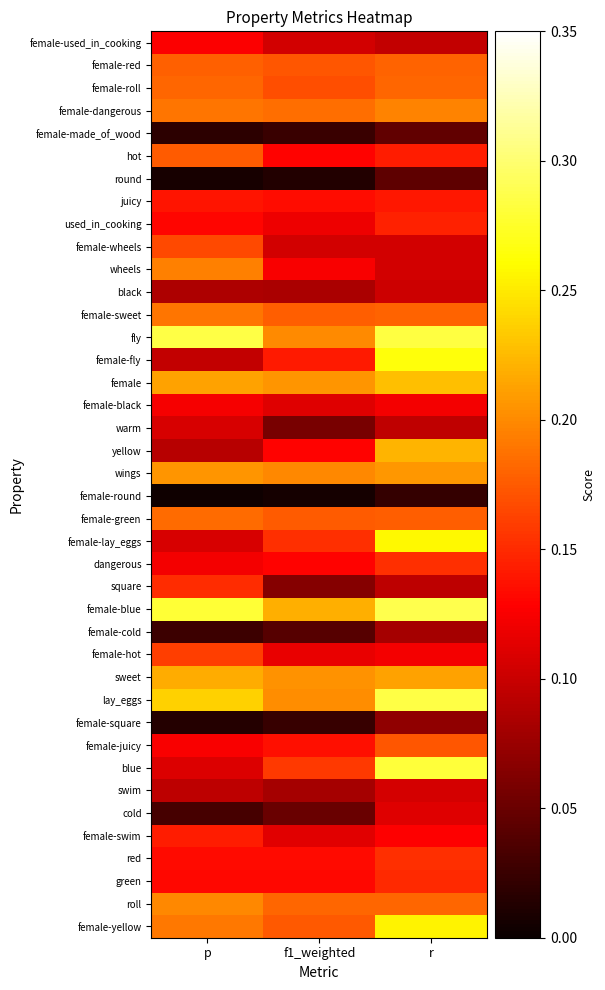

What is the difference between the highest and lowest values at p?

0.3